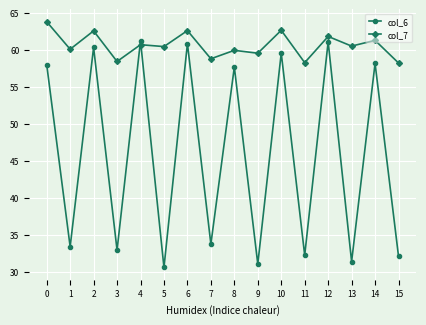

True or false: col_6 has more than 2 interior local peaks.

True